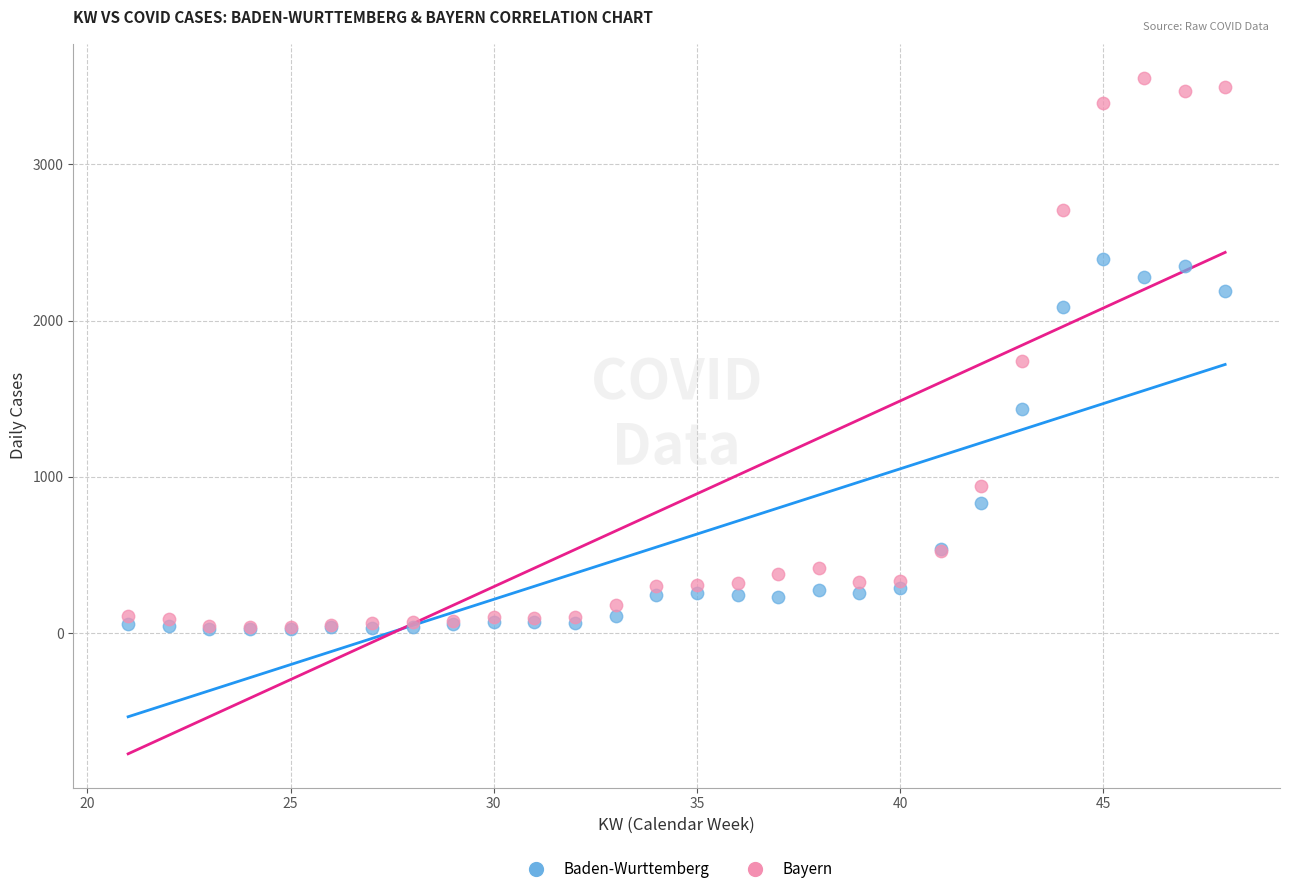

In the Bayern series, what Y value is closest to 1796?

1743.0